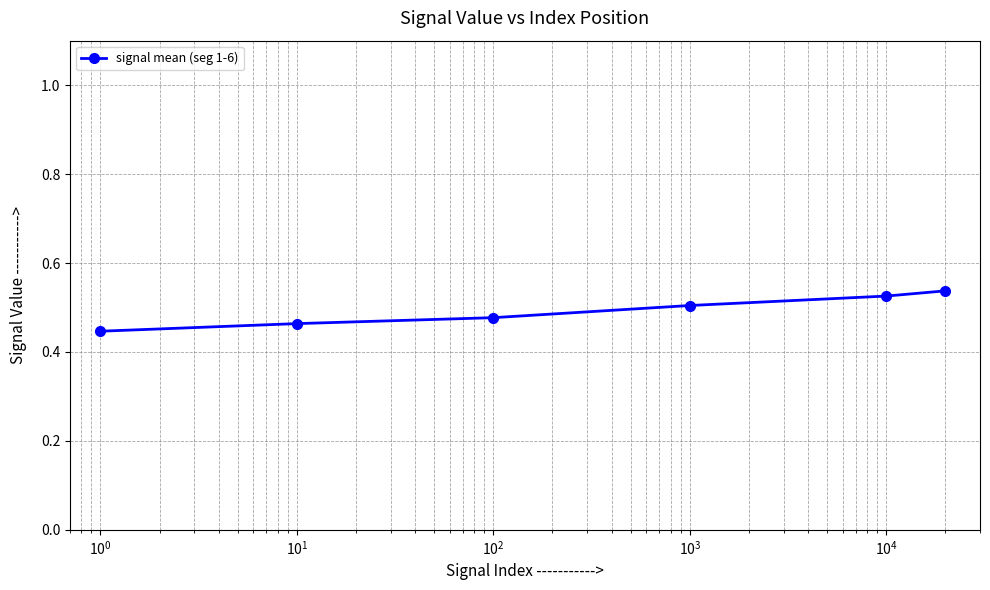

Count the values in the range 0 to 1.

6